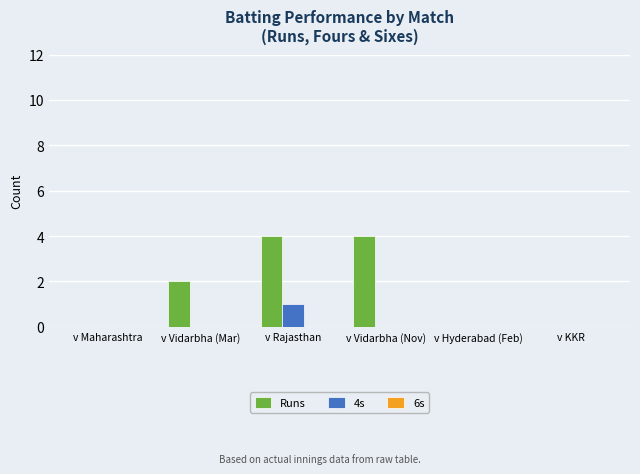

The value of 4s at v Vidarbha (Nov) is 0. True or false?

True